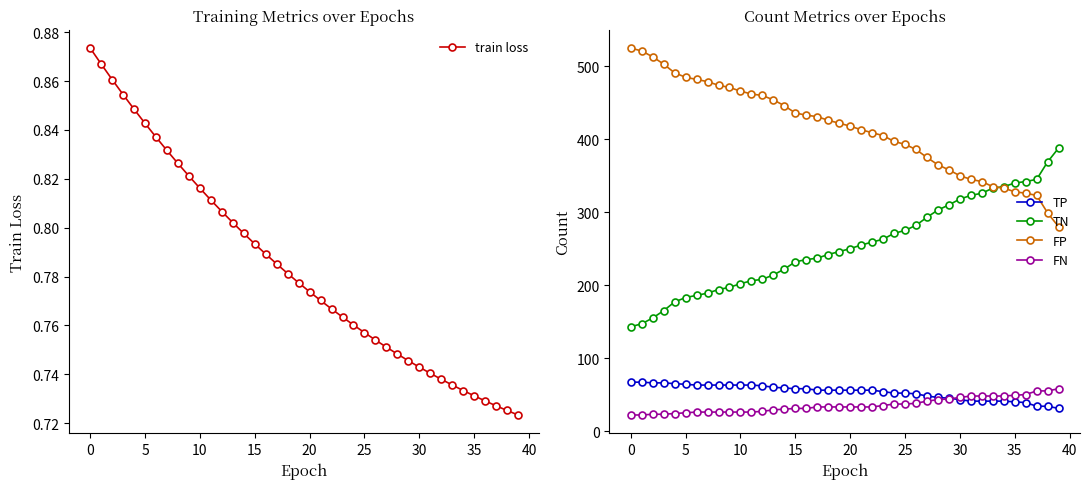

How many data points in FP are above 422?

19